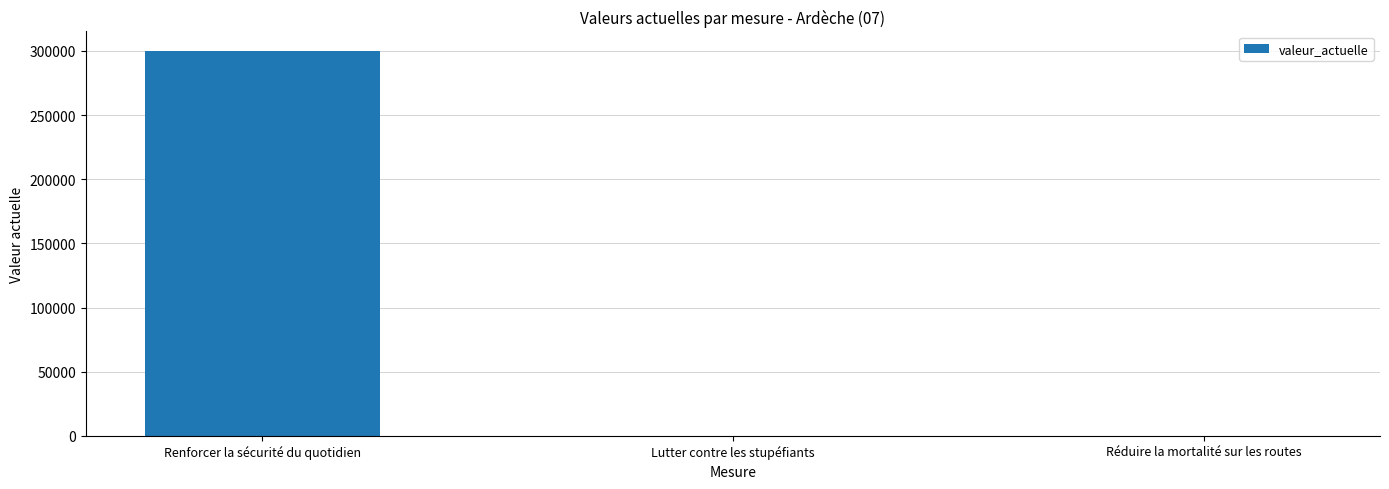

Is it true that the value at Réduire la mortalité sur les routes is 33?

True